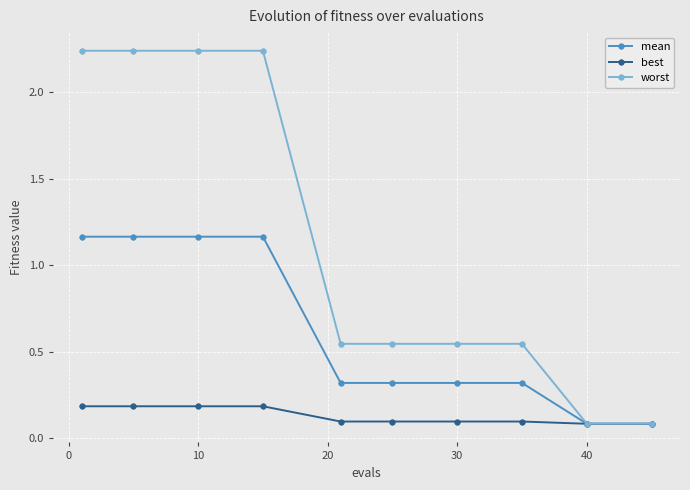

At how many categories does at least one series exceed 2?

4